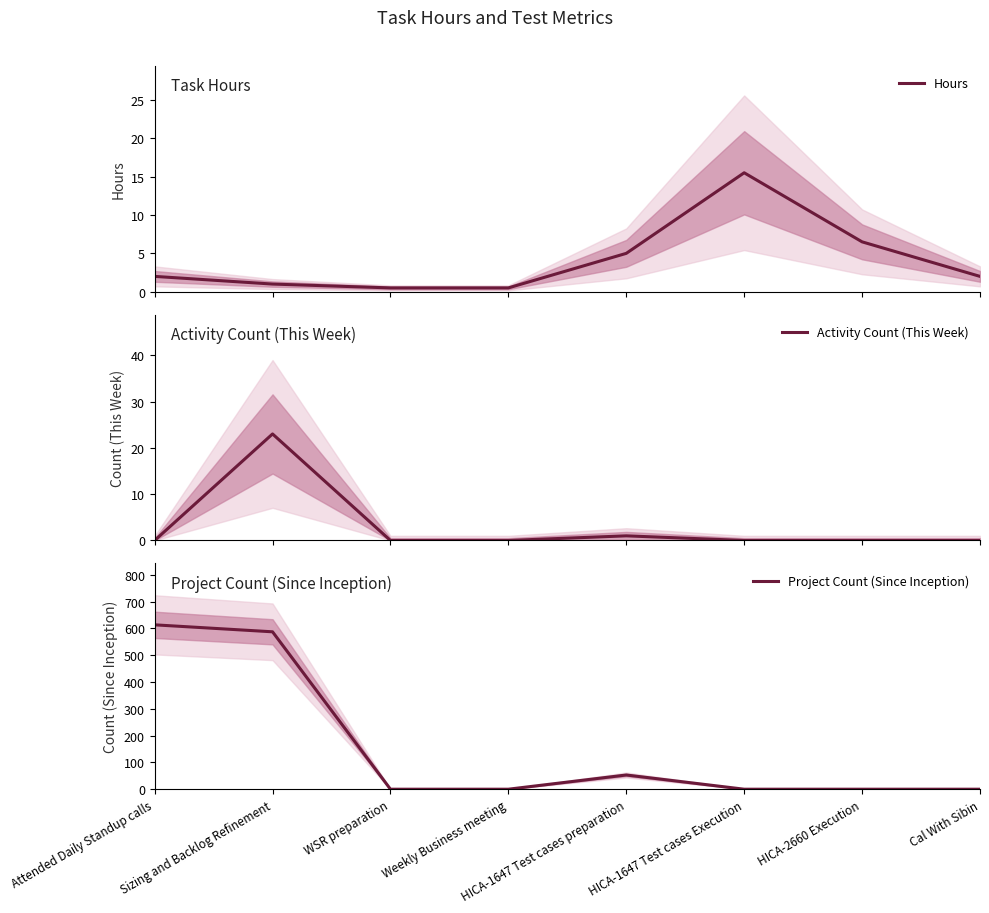

Does the chart have visible grid lines?

No